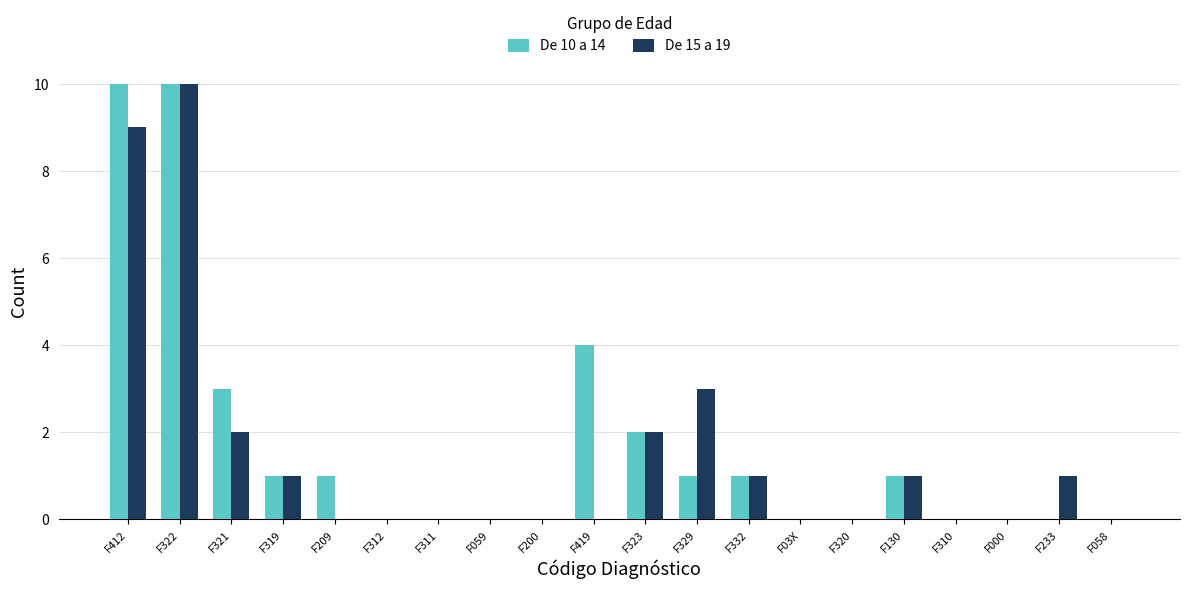

What is the total value across all series at F322?

20